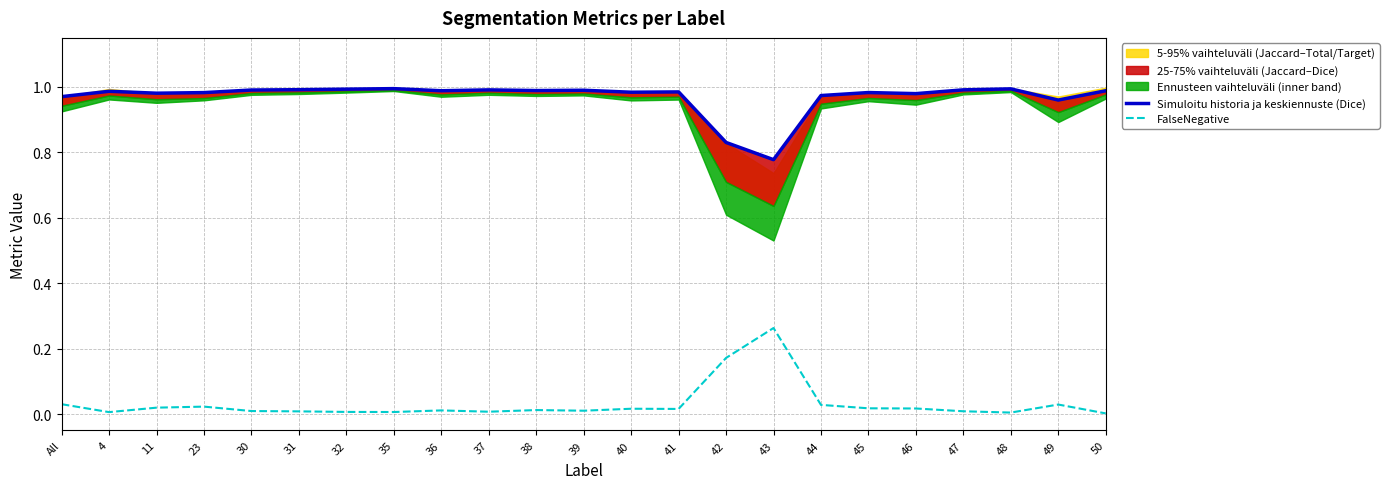

How many lines are shown in the chart?

2